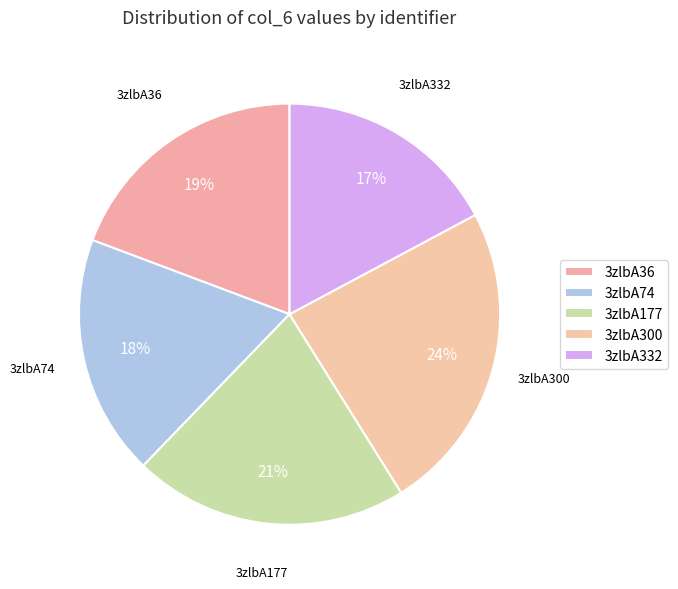

To the nearest percent, what is the difference between the 3zlbA36 and 3zlbA177 slice percentages?

2%